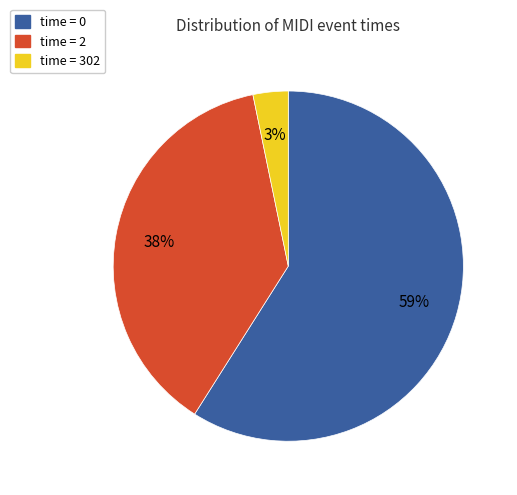

To the nearest percent, what is the difference between the largest and smallest slice percentages?

56%